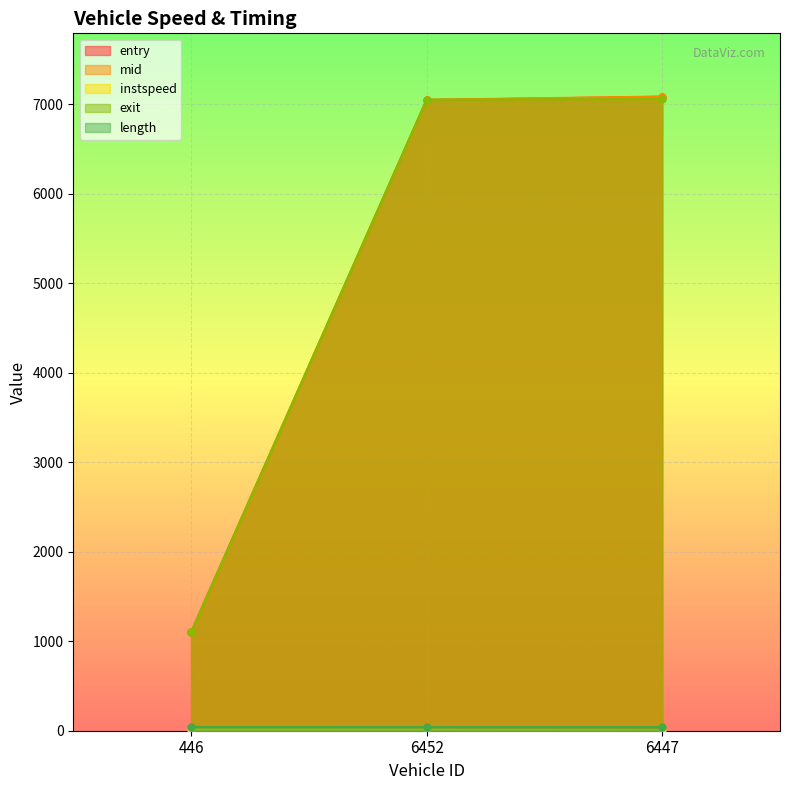

What is the sum of all instspeed values?

26.9